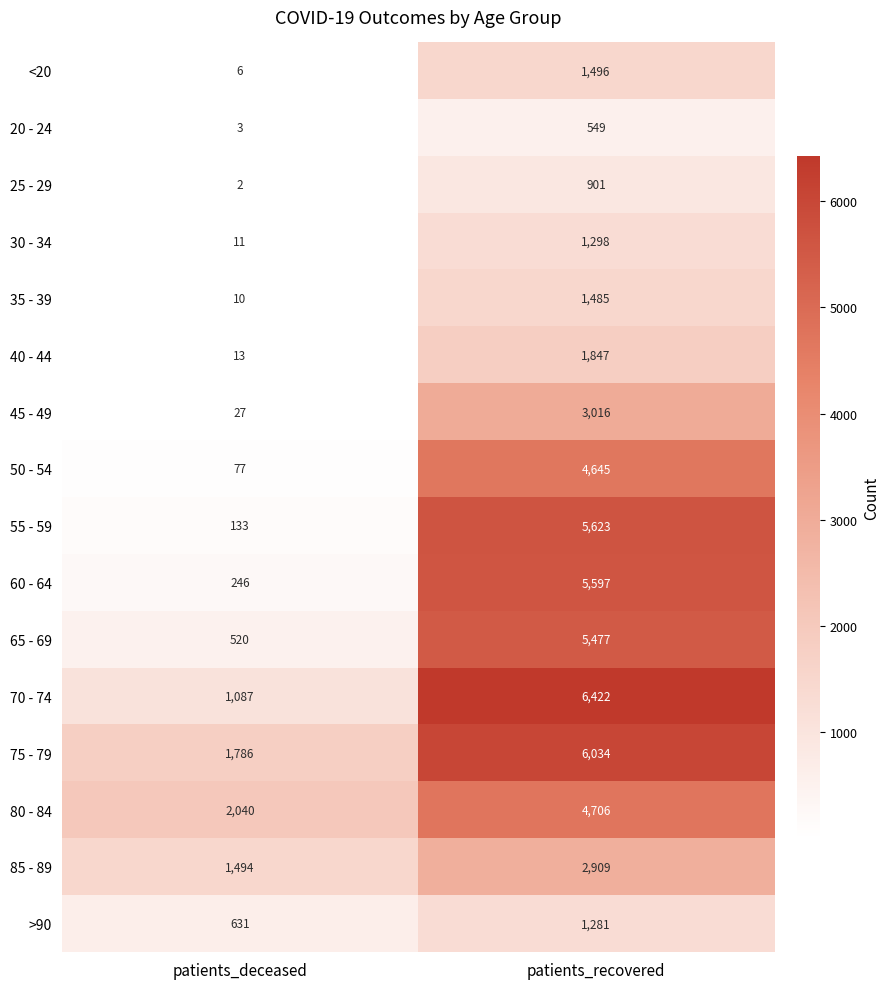

Is it true that 60 - 64 equals 246 at patients_deceased?

True